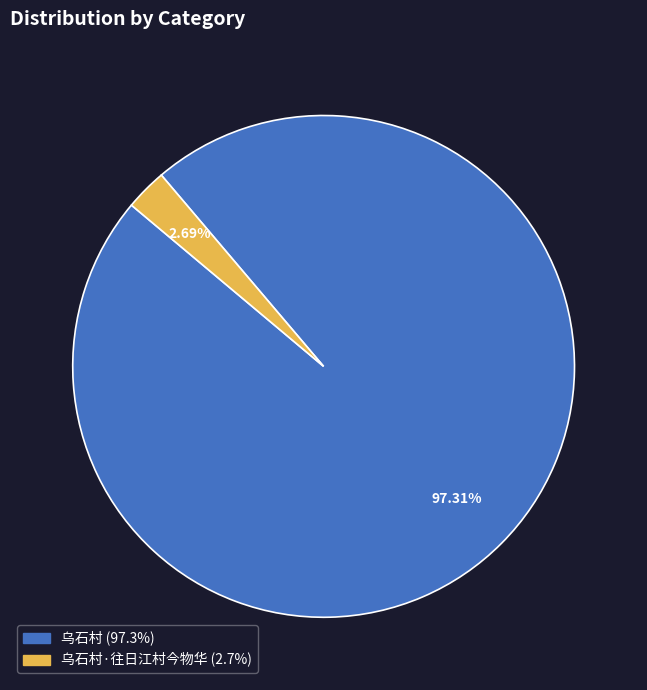

Is there any slice that represents more than half of the pie?

Yes